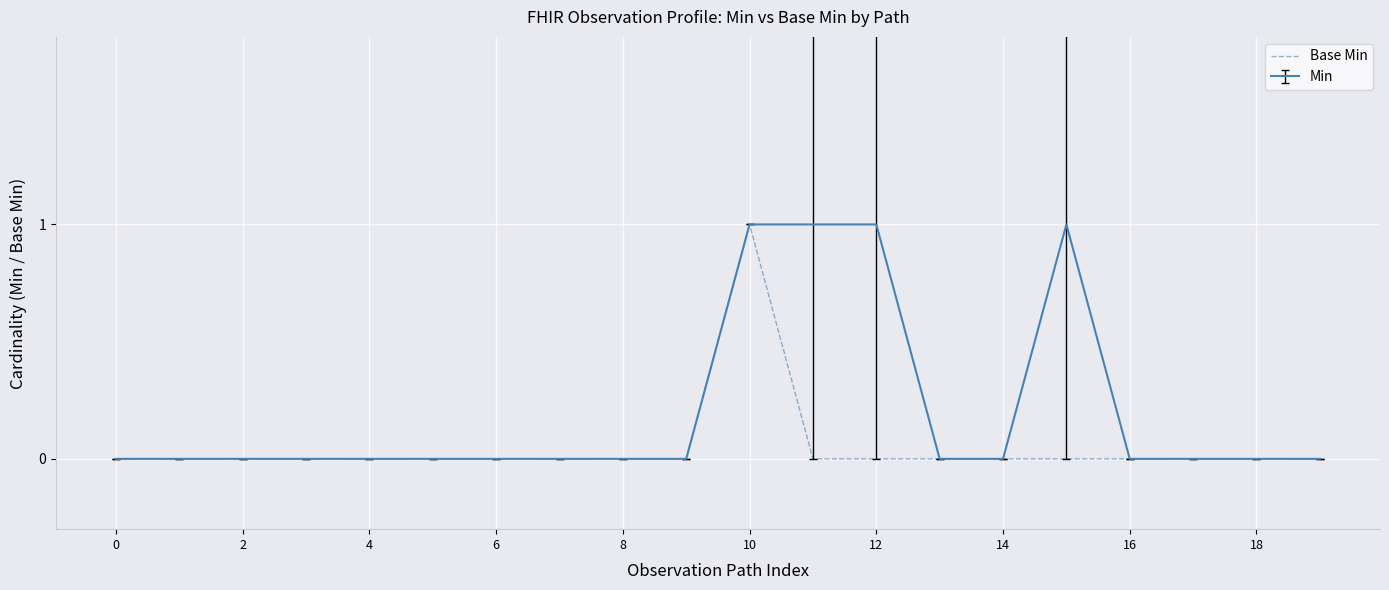

List the series in order of their overall mean, highest first.

Min, Base Min